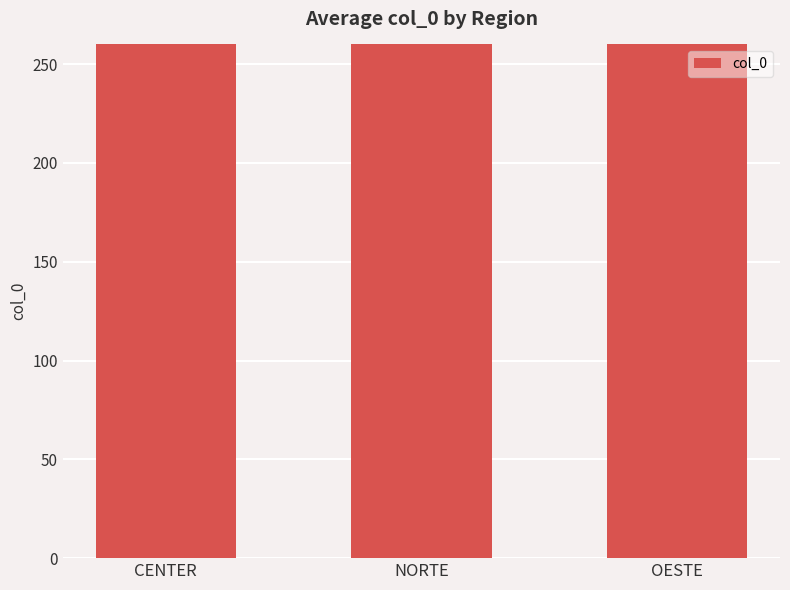

What is the sum of the values at NORTE and OESTE?

869